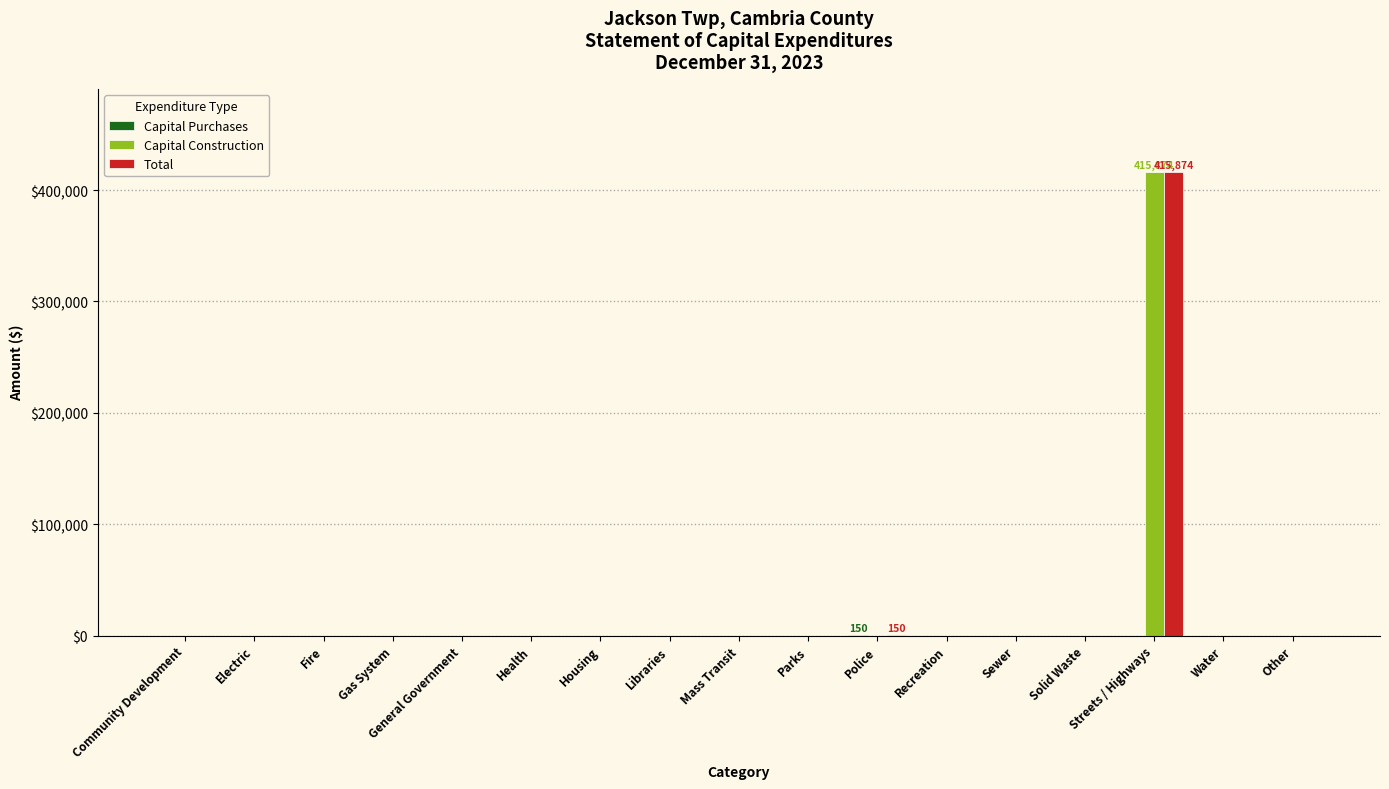

Are the bars grouped side by side (vs. stacked)?

Yes